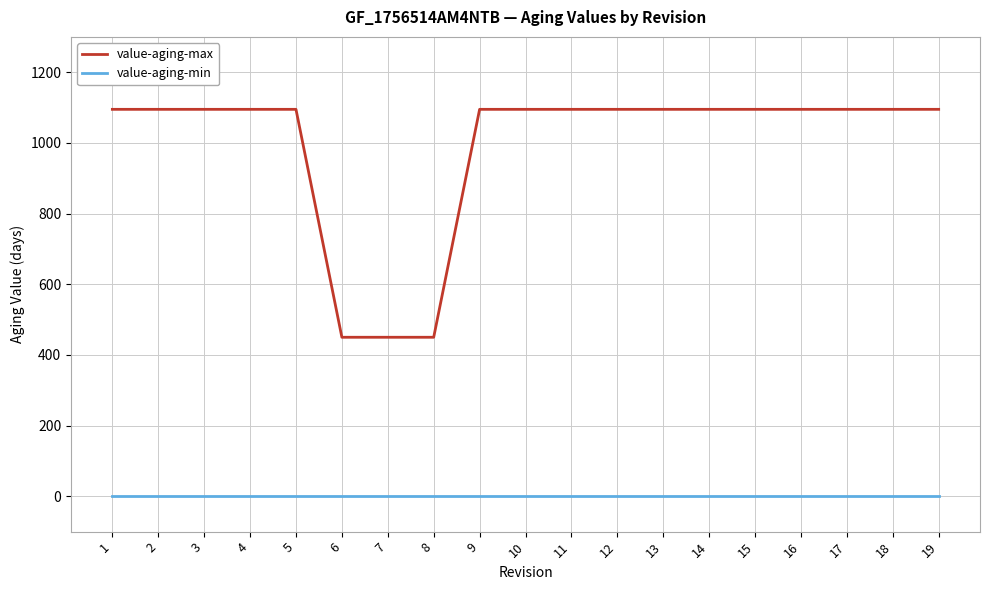

Reading right to left, what are all the values shown in this chart?

value-aging-max: 1095	1095	1095	1095	1095	1095	1095	1095	1095	1095	1095	450	450	450	1095	1095	1095	1095	1095
value-aging-min: 0	0	0	0	0	0	0	0	0	0	0	0	0	0	0	0	0	0	0